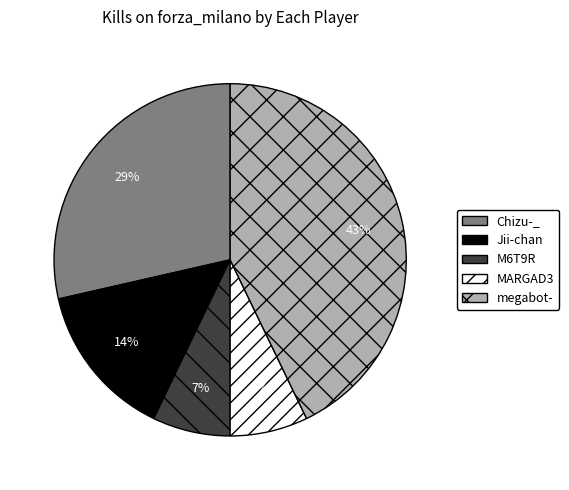

The Jii-chan slice represents 8% of the pie. True or false?

False